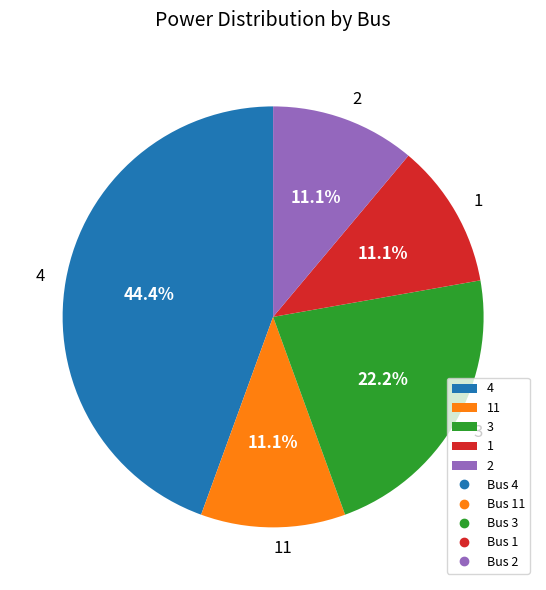

What is the total percentage of 4 and 3?

66.7%